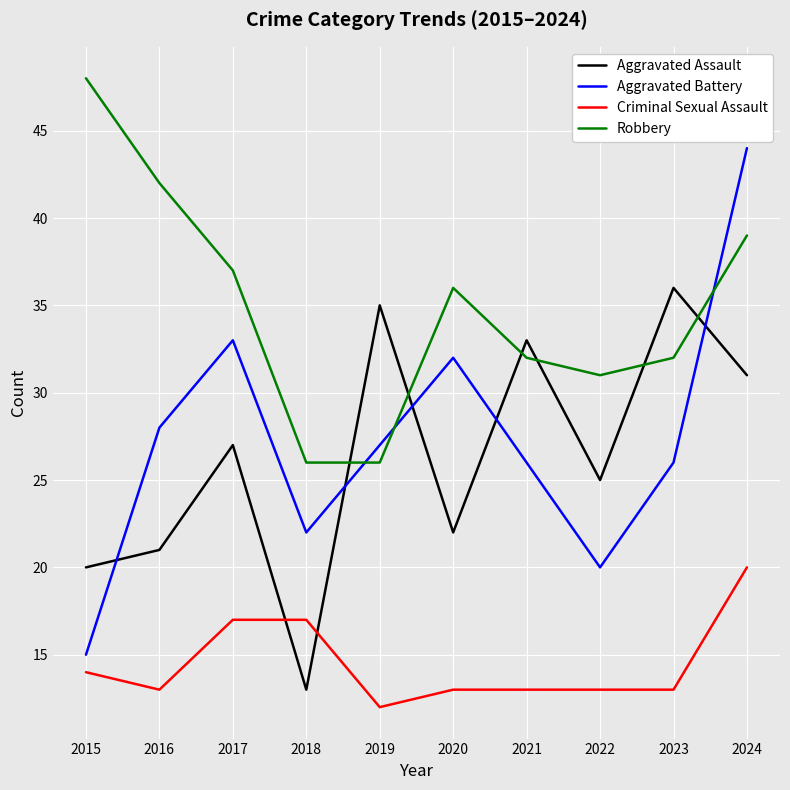

At which category does Aggravated Assault reach its first local peak?

2017